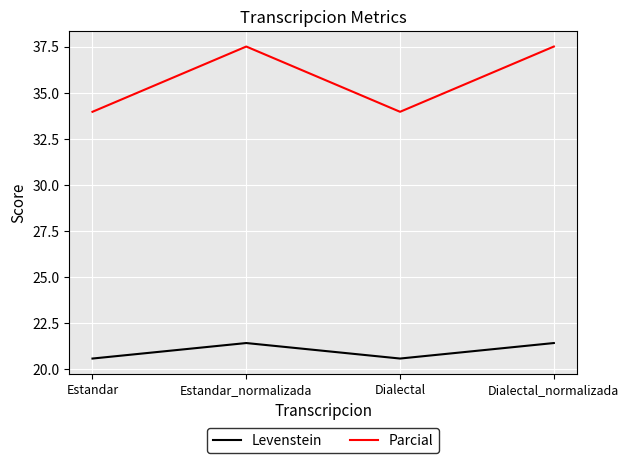

What is the lowest value of the Parcial series?

34.0